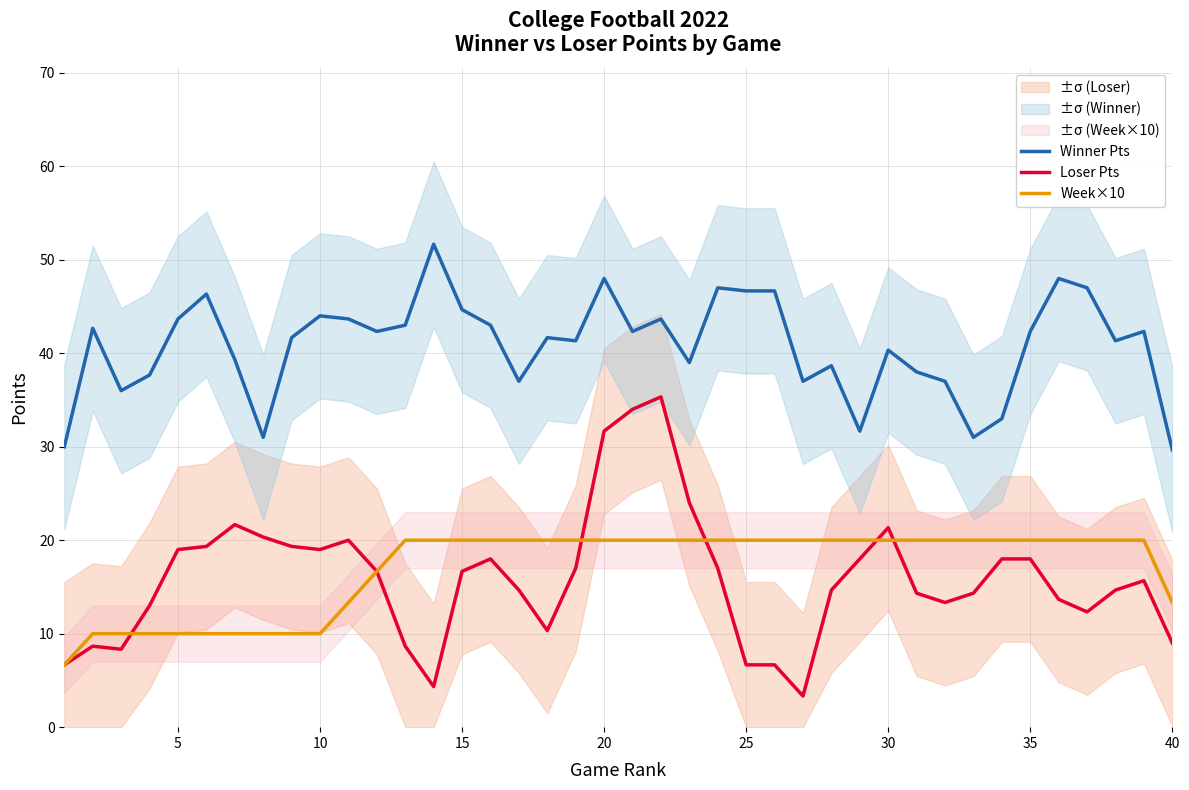

True or false: Loser Pts has a value of 18.0 at 35.

True